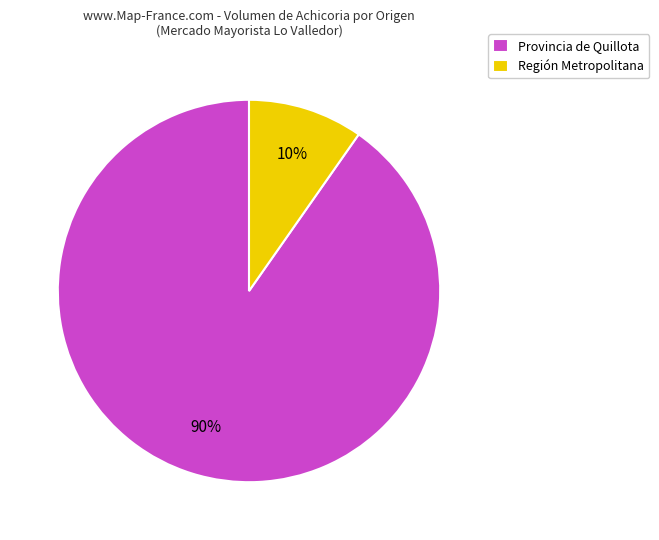

Is there a majority slice in this chart?

Yes